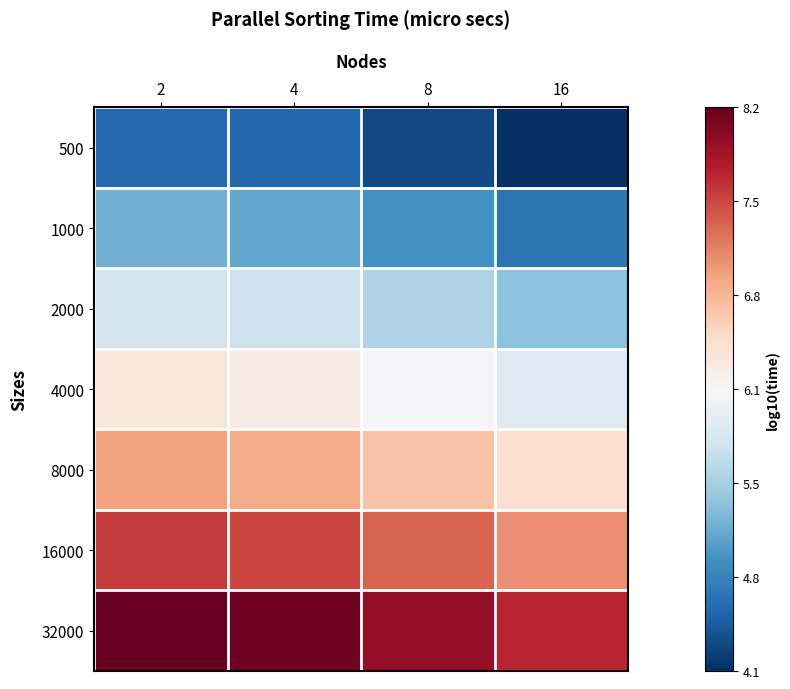

Reading right to left, transcribe all the data shown in this chart.

500: 16=4.1	8=4.3	4=4.6	2=4.6
1000: 16=4.7	8=4.9	4=5.1	2=5.2
2000: 16=5.3	8=5.5	4=5.7	2=5.8
4000: 16=5.9	8=6.1	4=6.3	2=6.4
8000: 16=6.5	8=6.7	4=6.9	2=7.0
16000: 16=7.1	8=7.3	4=7.5	2=7.6
32000: 16=7.7	8=7.9	4=8.1	2=8.2